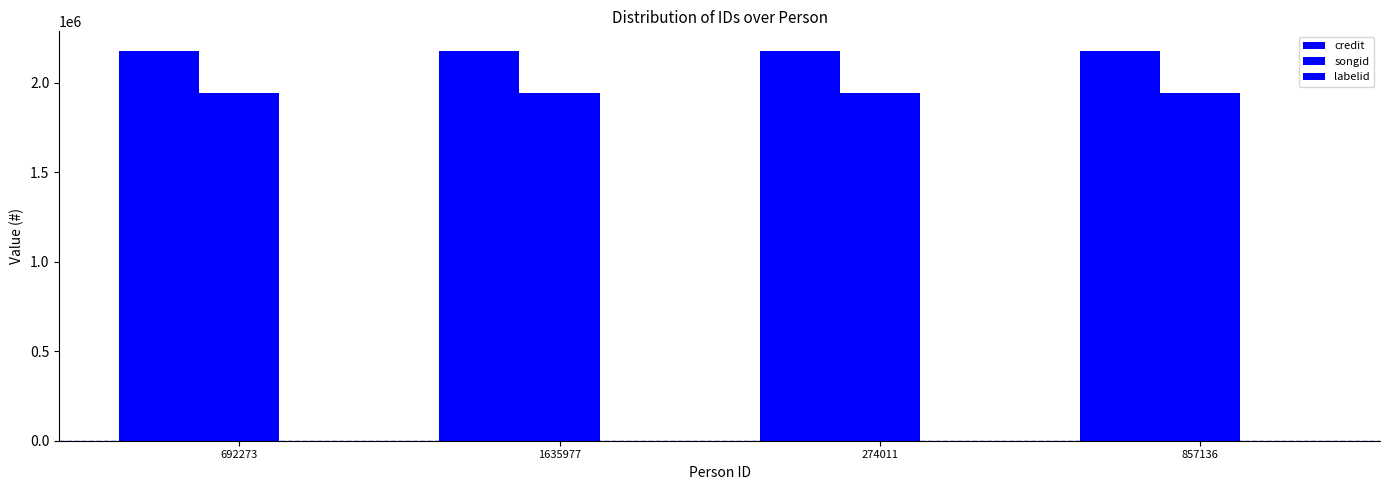

At which label does labelid reach its peak?

692273